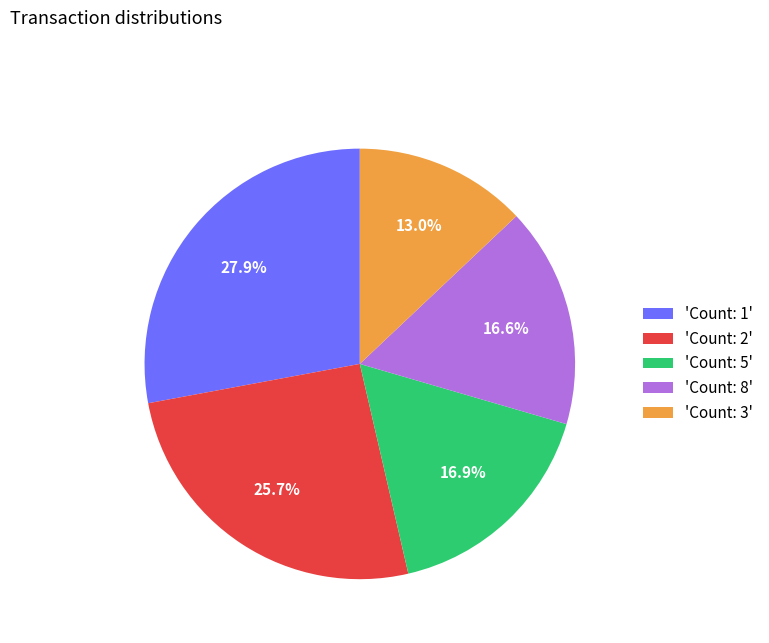

To the nearest percent, what is the average slice percentage?

20%